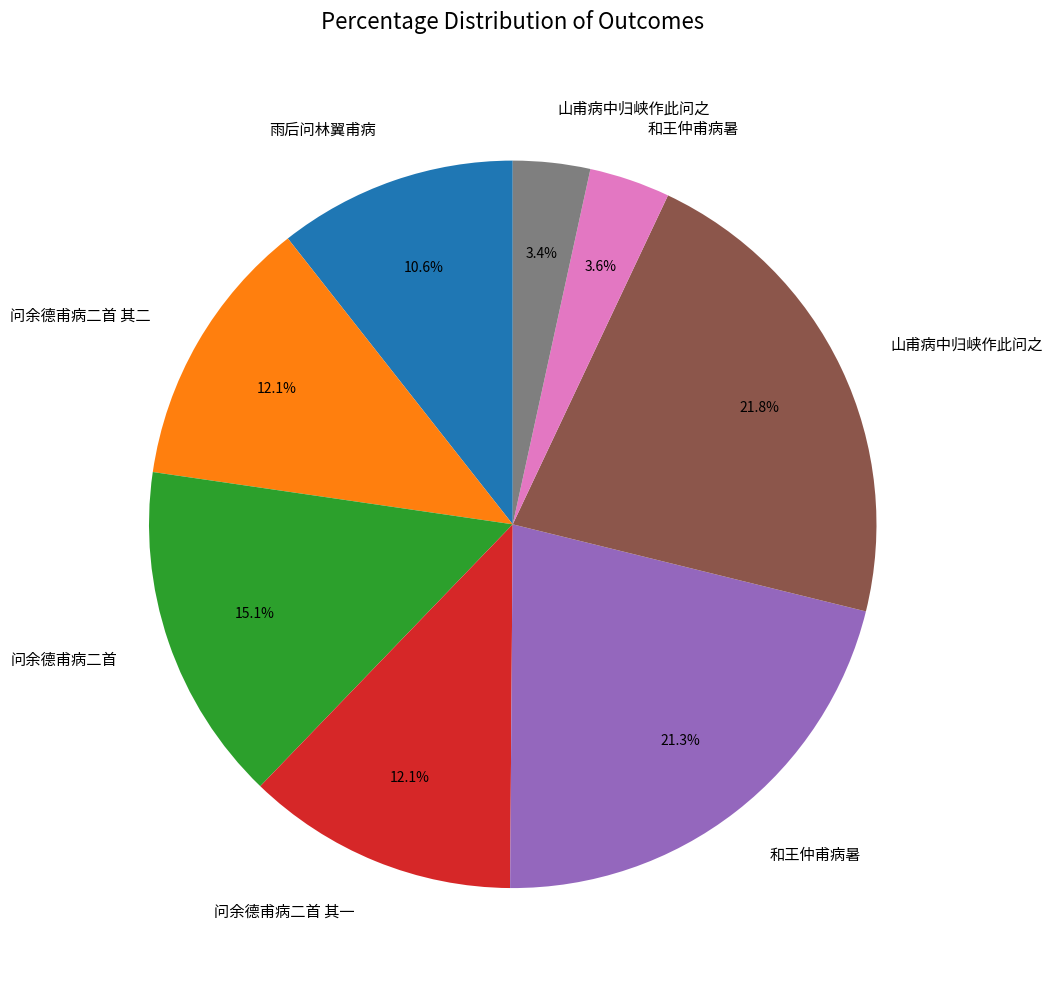

Is there a majority slice in this chart?

No